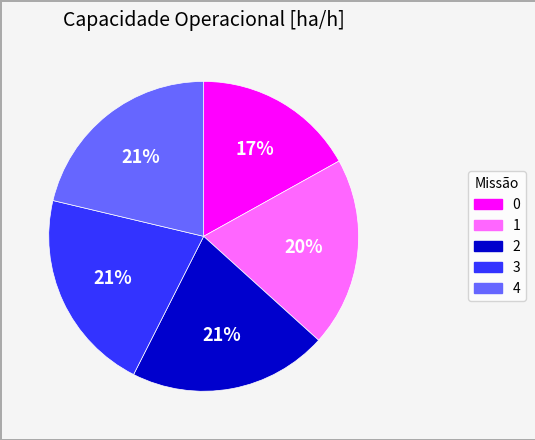

To the nearest percent, what percentage of the pie is 3?

21%